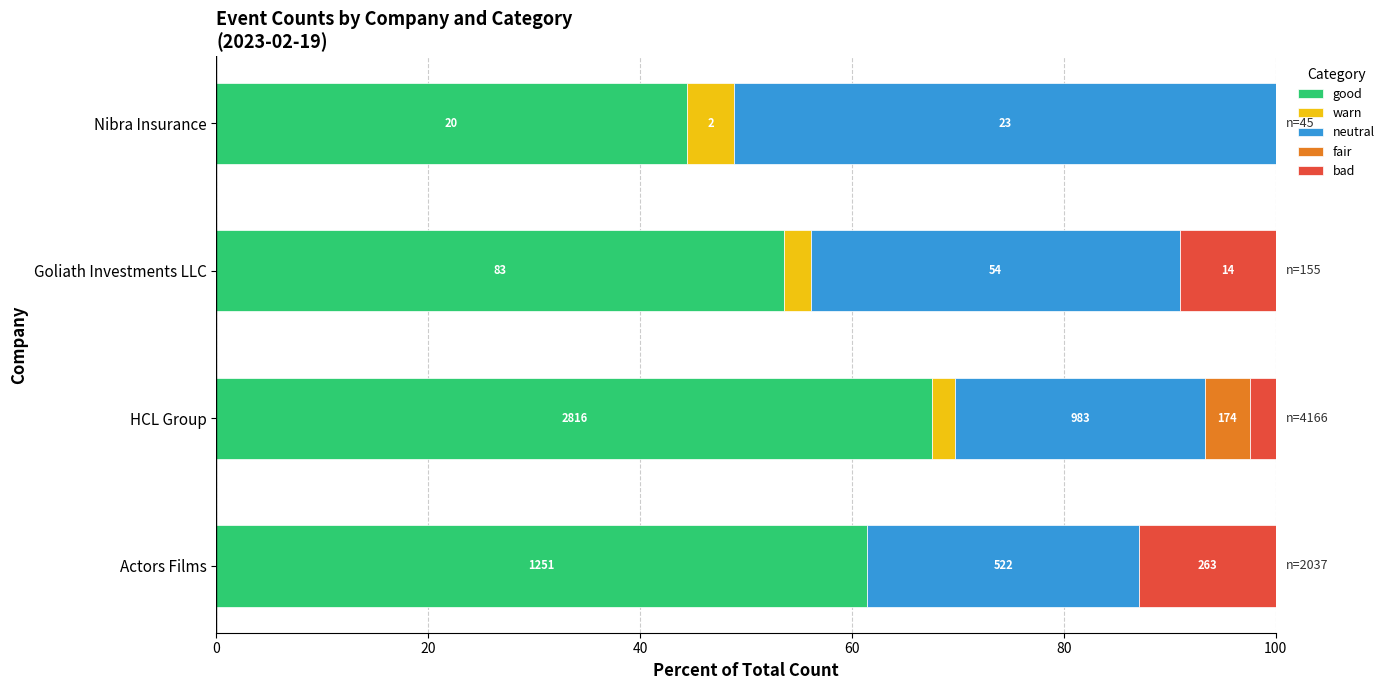

How many positive values does the fair series have?

1